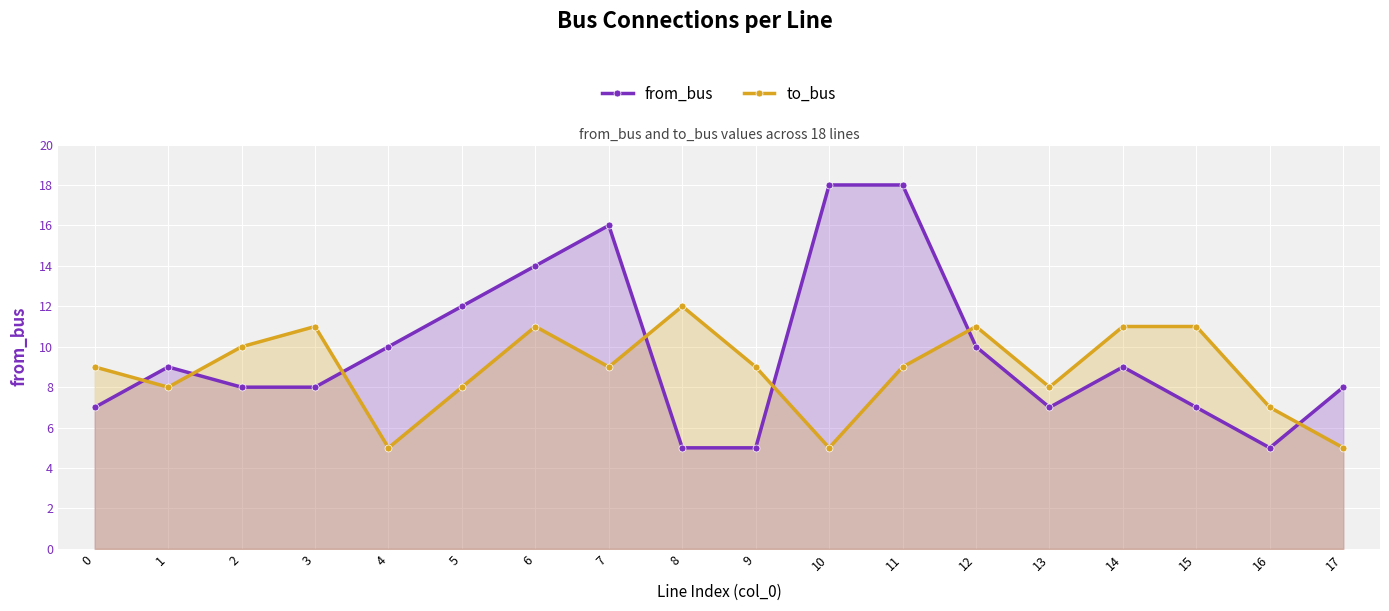

True or false: from_bus and to_bus cross at least once.

True